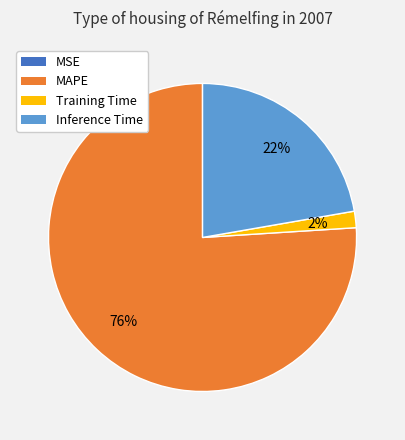

To the nearest percent, what is the difference between the largest and smallest slice percentages?

76%